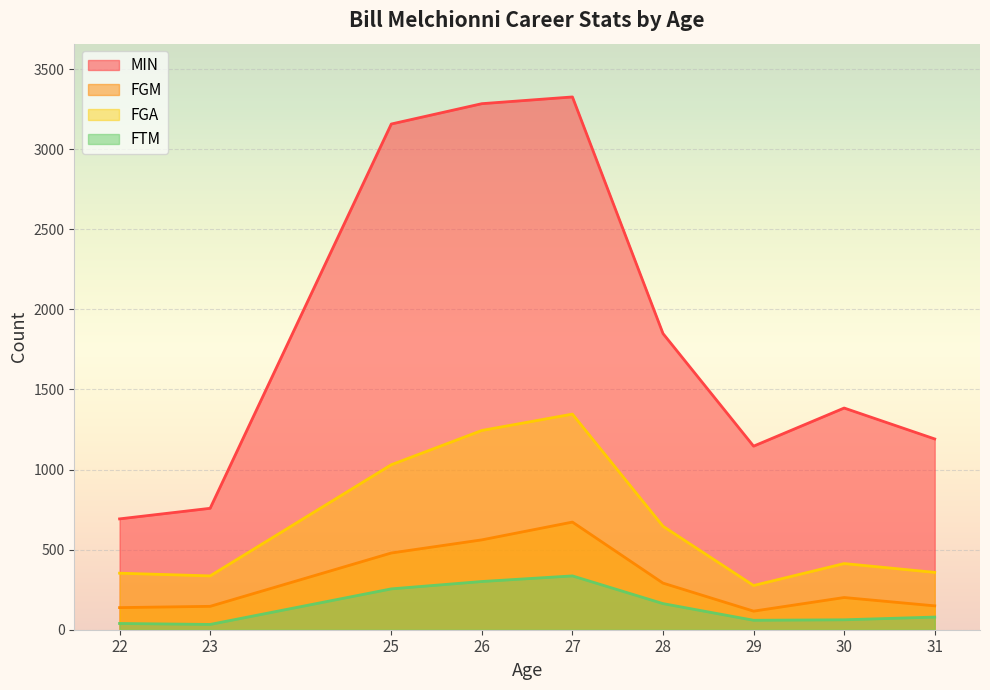

What is the difference between the maximum and second lowest values in the MIN series?

2568